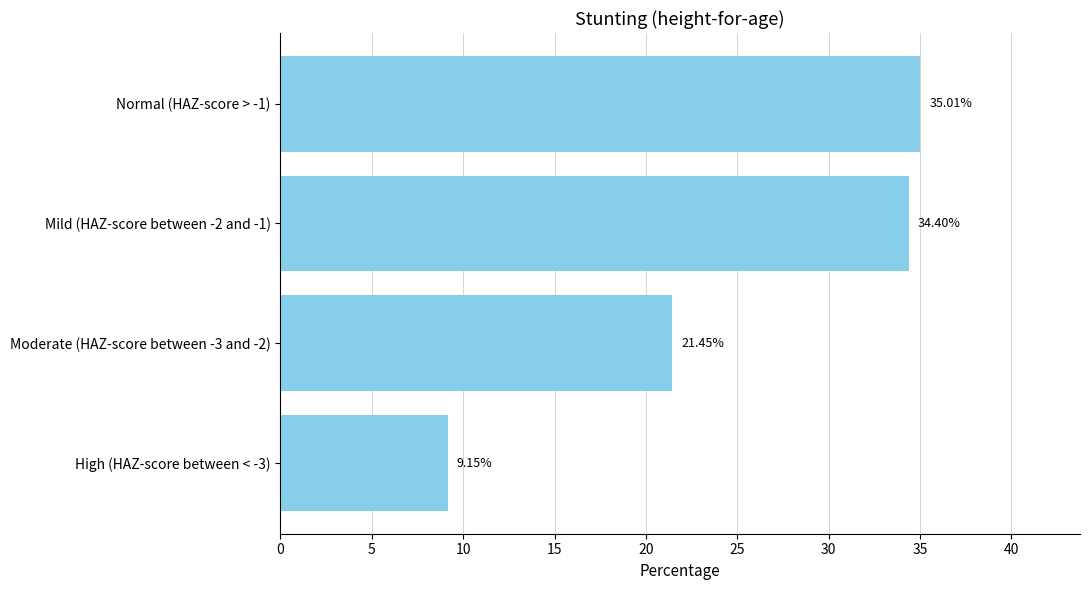

Between Mild (HAZ-score between -2 and -1) and High (HAZ-score between < -3), which is larger?

Mild (HAZ-score between -2 and -1)